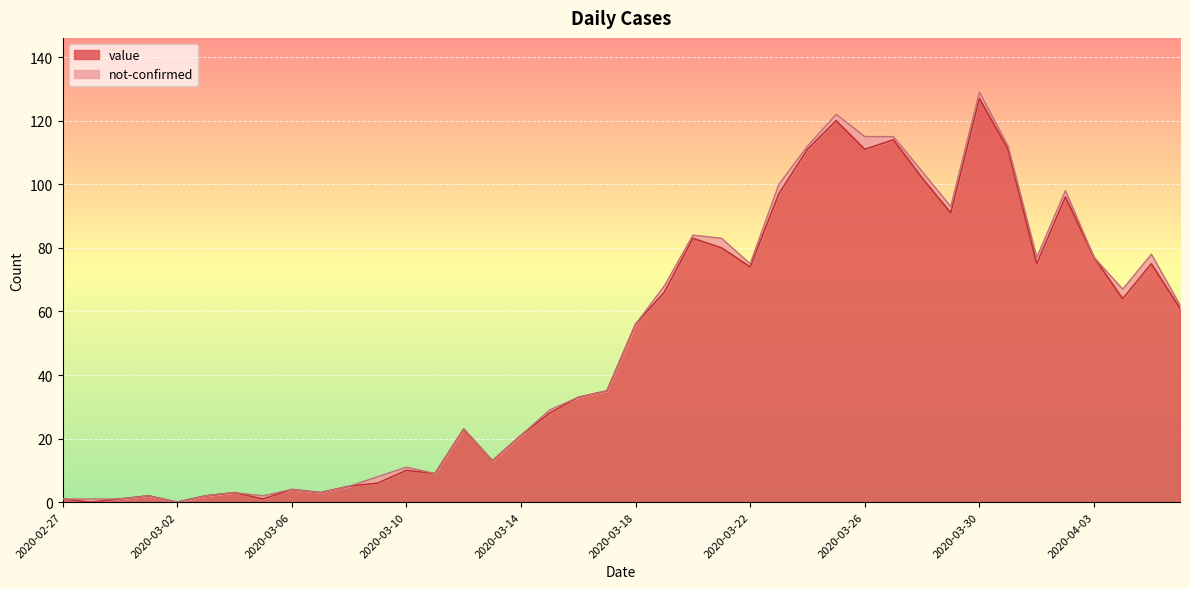

True or false: the data shows 66 at 2020-03-19.

True